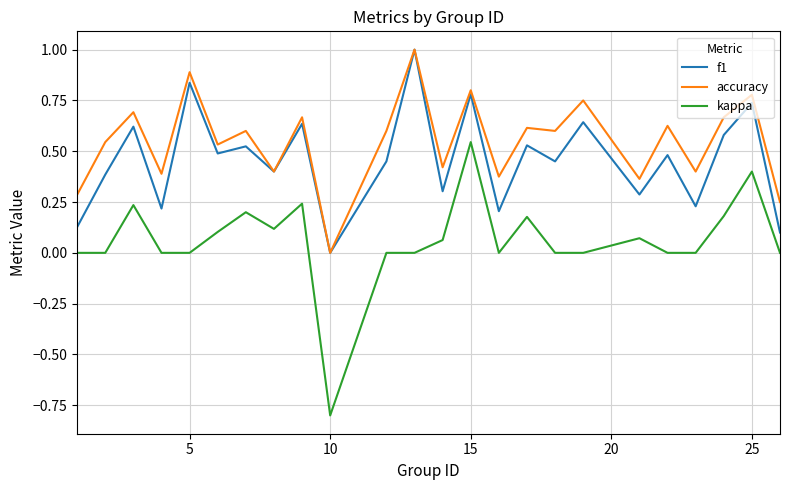

True or false: kappa and f1 intersect in this chart.

False